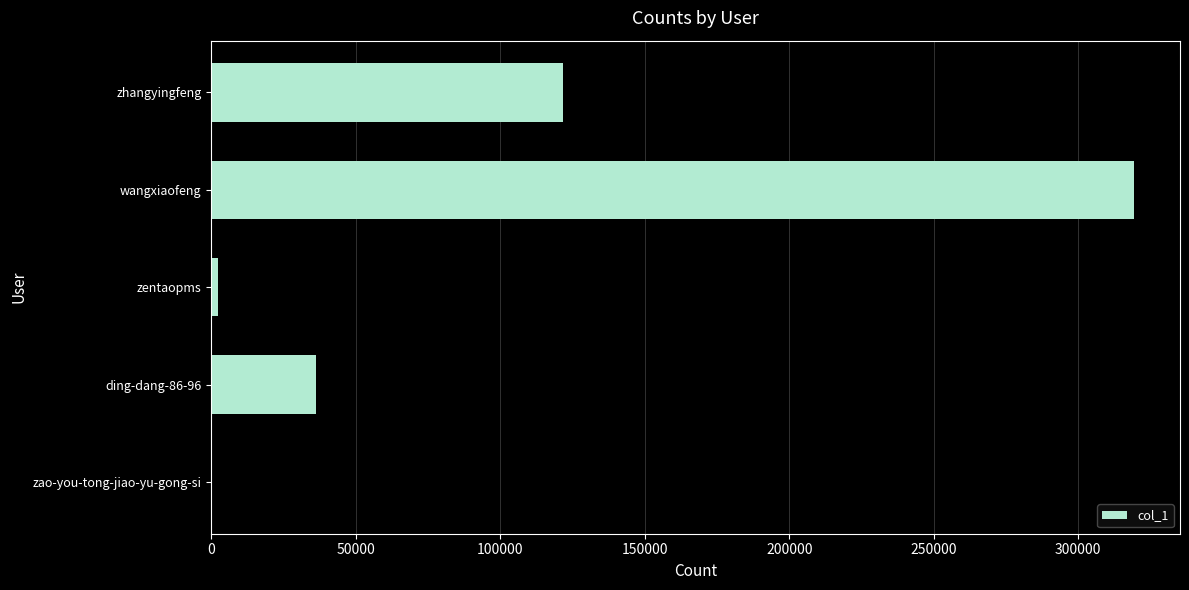

Reading bottom to top, transcribe all the data shown in this chart.

zao-you-tong-jiao-yu-gong-si=70	ding-dang-86-96=36065	zentaopms=2371	wangxiaofeng=319247	zhangyingfeng=121694